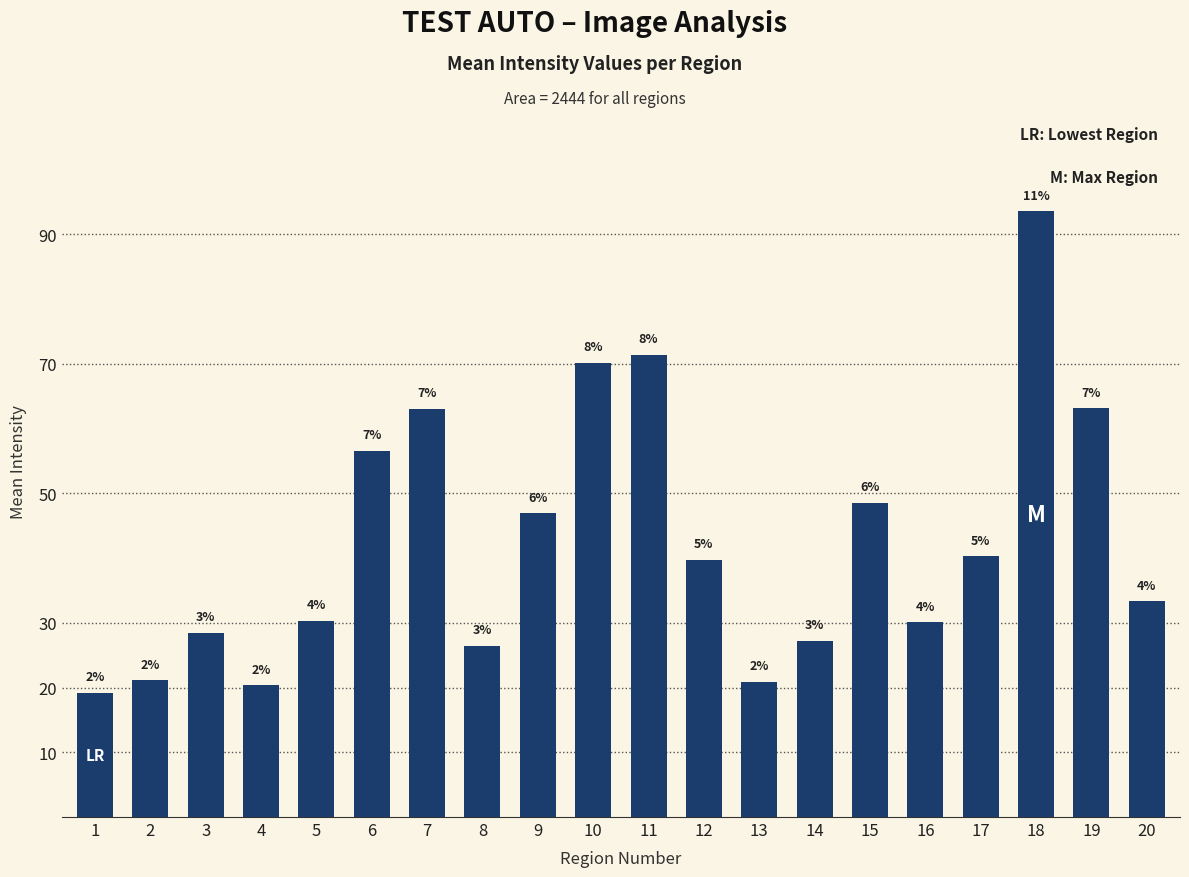

Are the bars horizontal?

No